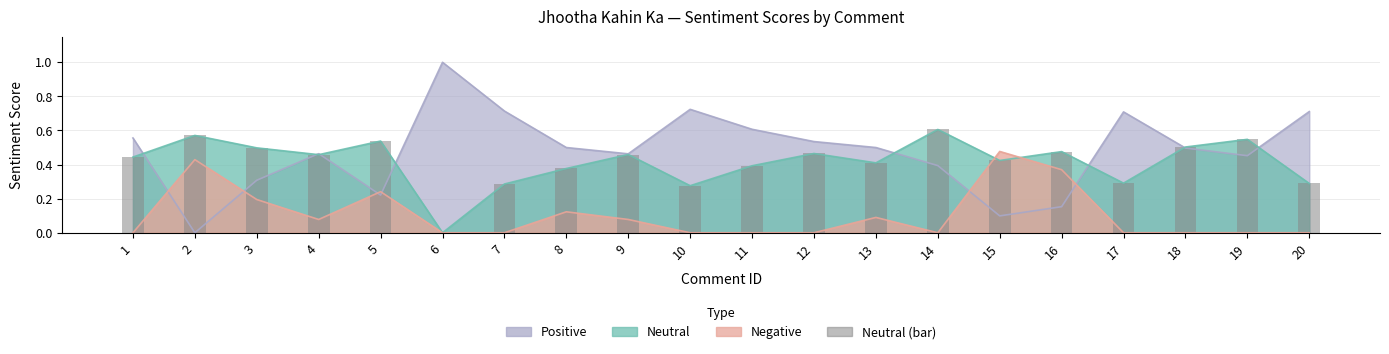

What is the value of the 10th bar from the left?

0.3